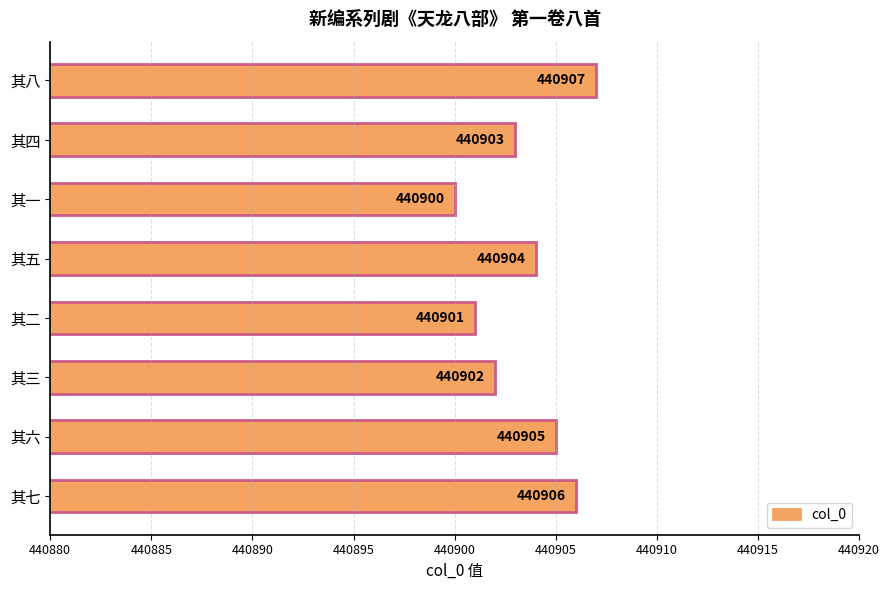

Which has a higher value, 其六 or 其七?

其七